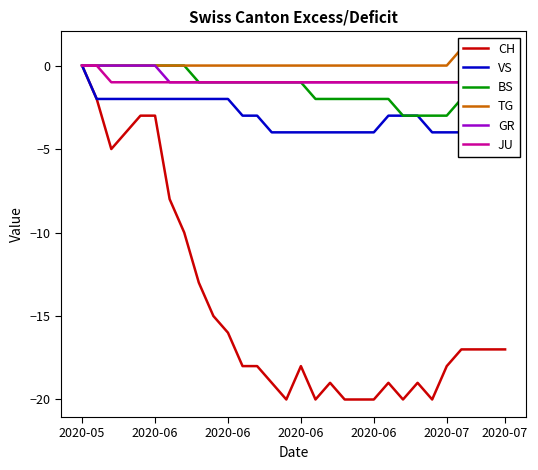

What is the spread (max minus min) of values at 24?

20